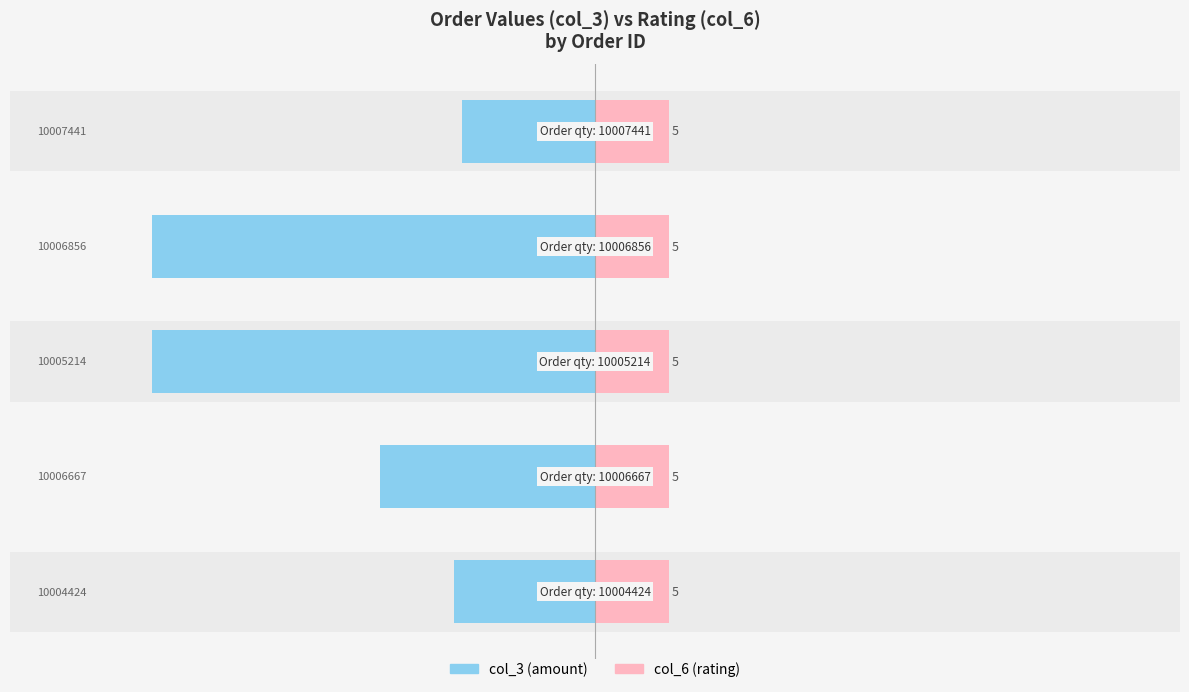

Are the bars grouped side by side (vs. stacked)?

Yes